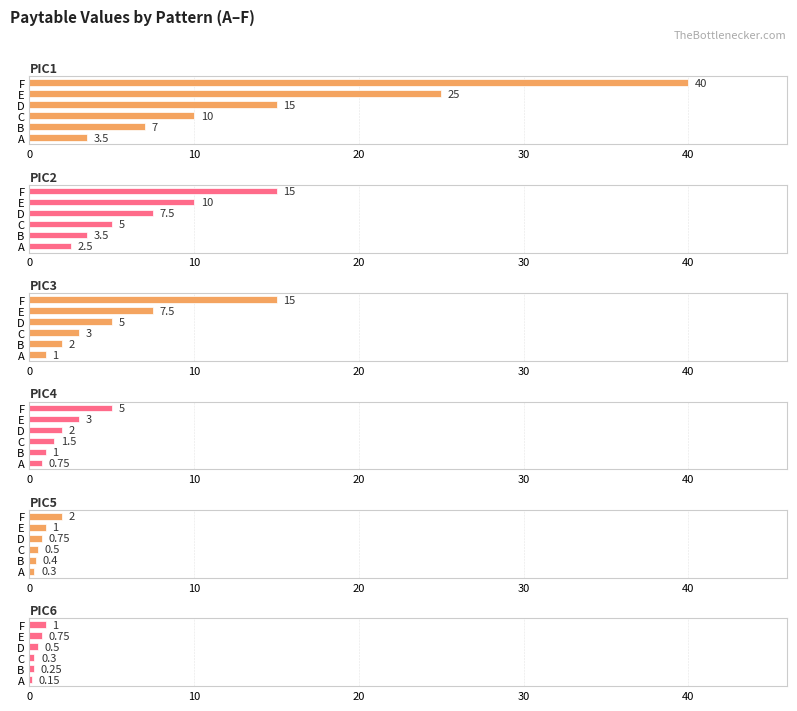

How many groups of bars are there?

6